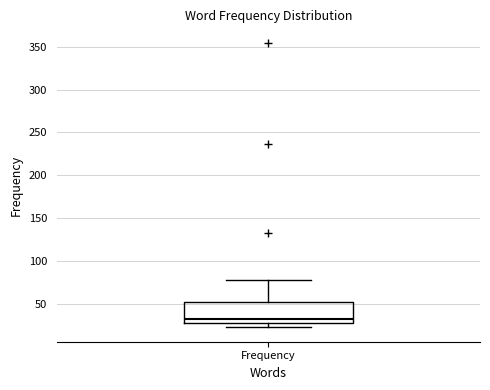

Read this box plot against the y-axis: the position of the median line, the range covered by the box, and the ends of both whiskers. The values are not printed on the chart, so give them approximately, as read against the axis.

median 30, box 25 to 50, whiskers 20 to 75